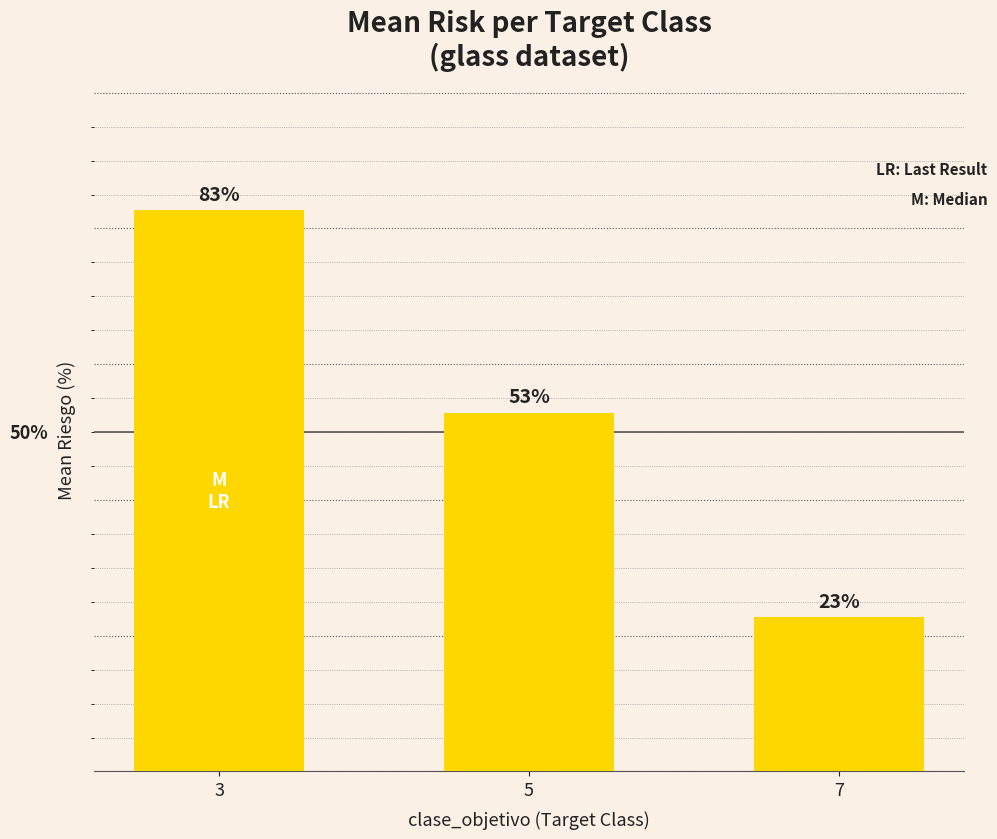

List the labels in order of value, largest first.

3, 5, 7